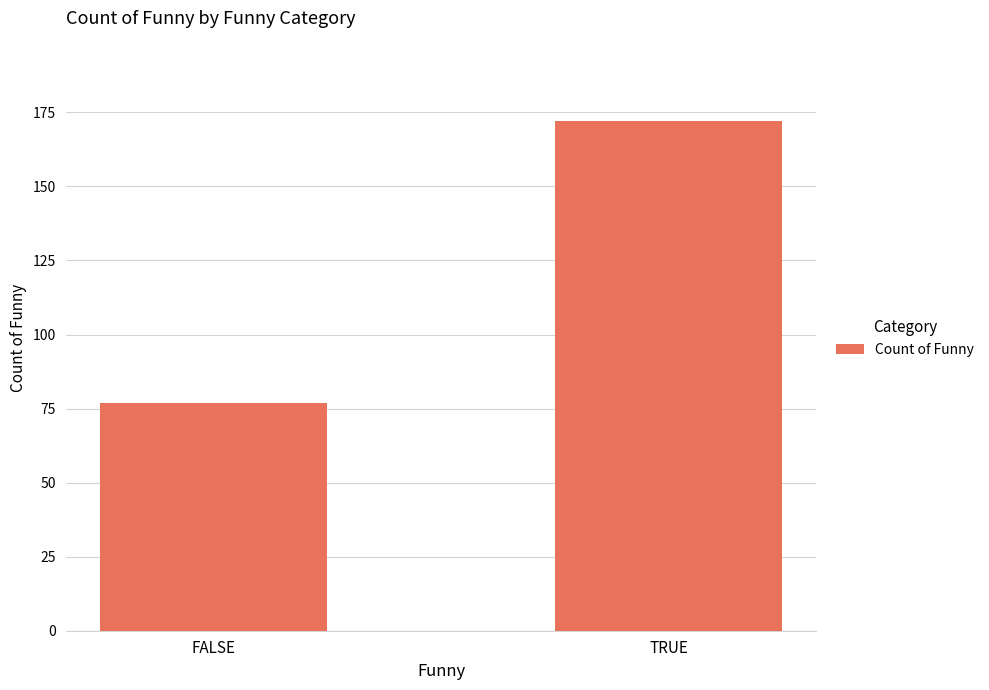

Count the values in the range 77 to 172.

2